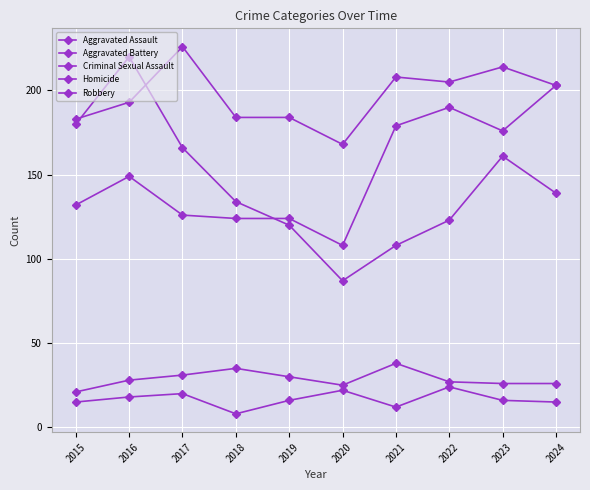

Count the number of data series in this chart.

5